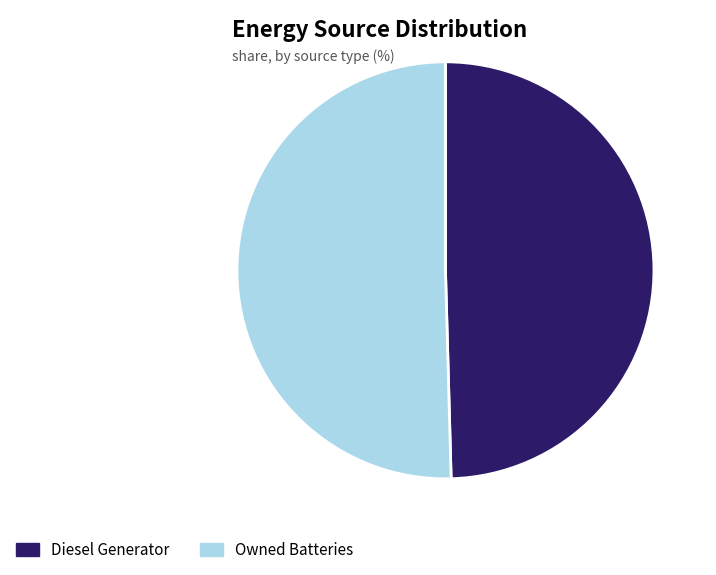

Approximately how many times larger is the value at Diesel Generator compared to Owned Batteries?

1.0